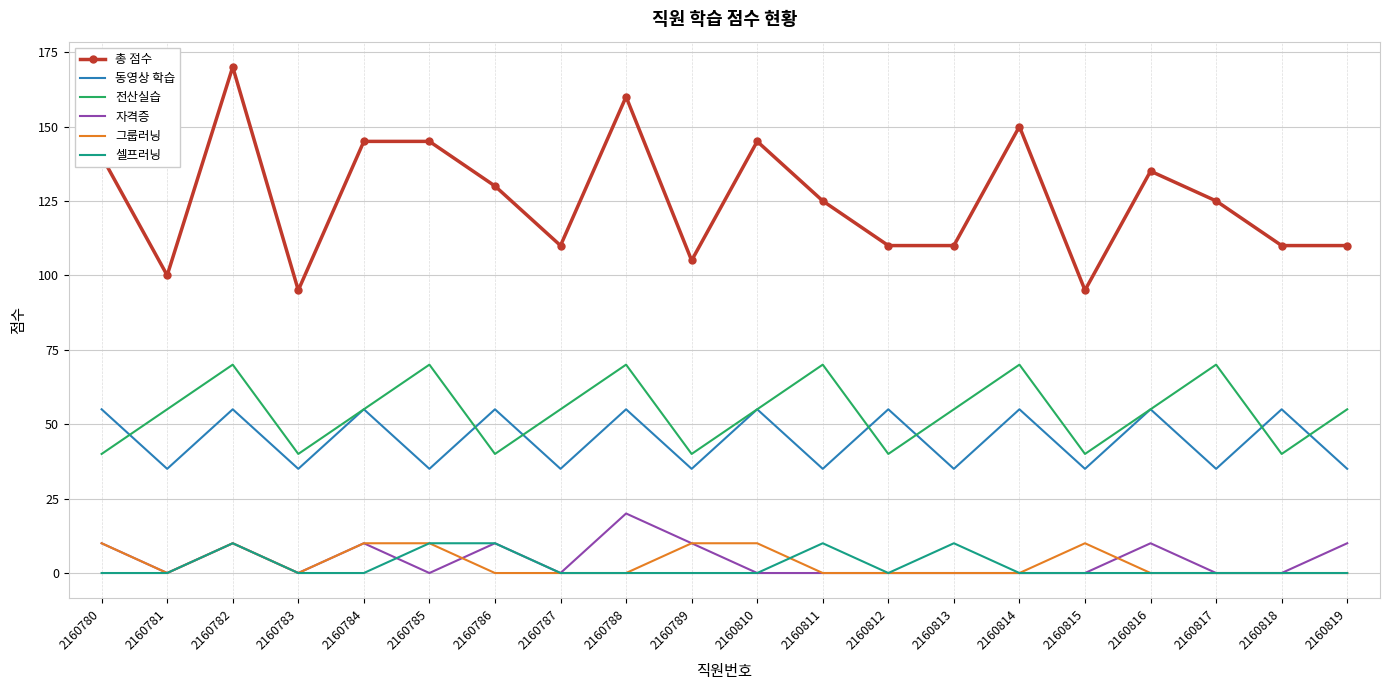

What are all the series names shown in the legend?

총 점수, 동영상 학습, 전산실습, 자격증, 그룹러닝, 셀프러닝